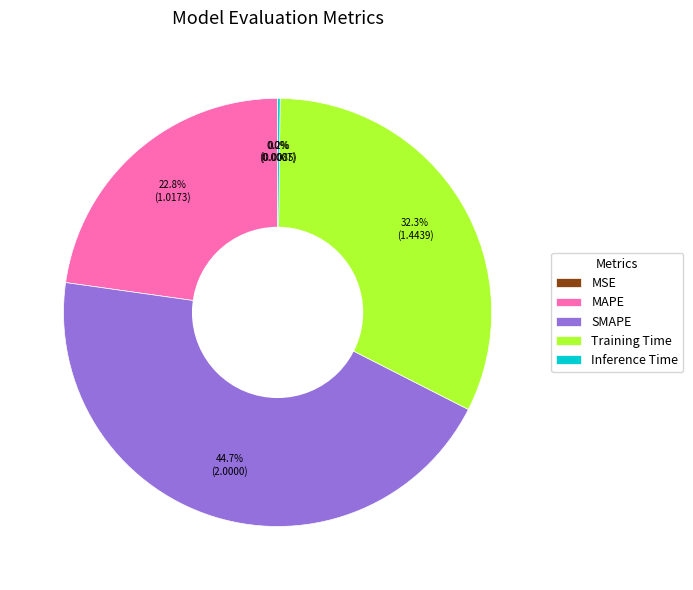

How much of the chart is everything except Training Time?

67.7%